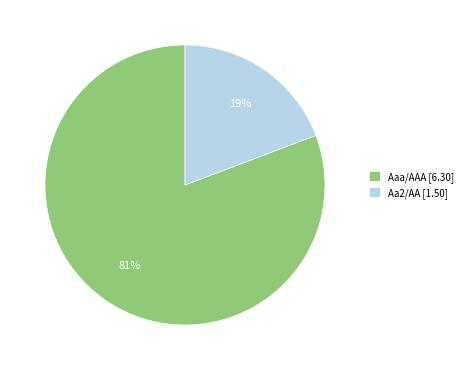

Count the number of slices in the pie.

2